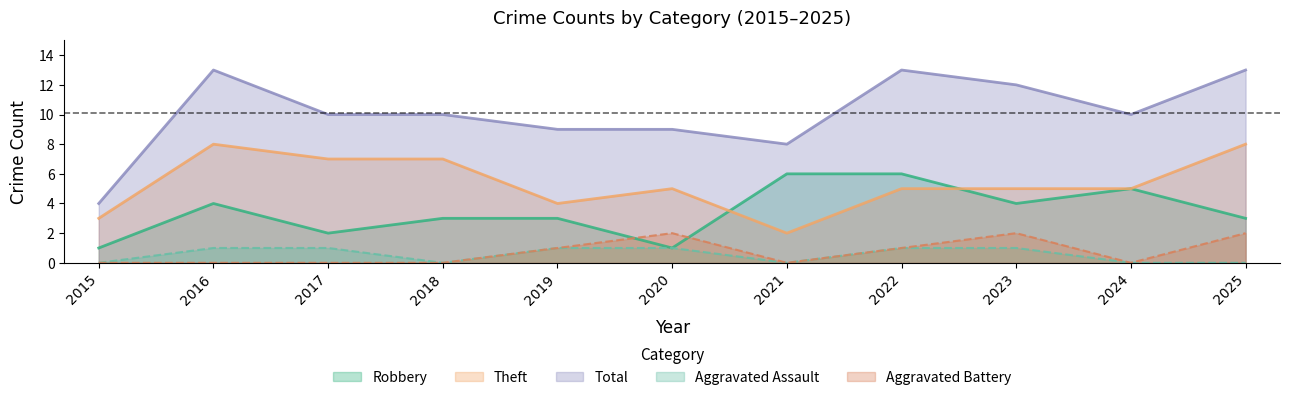

How many values in the Aggravated Assault series are below 1?

5